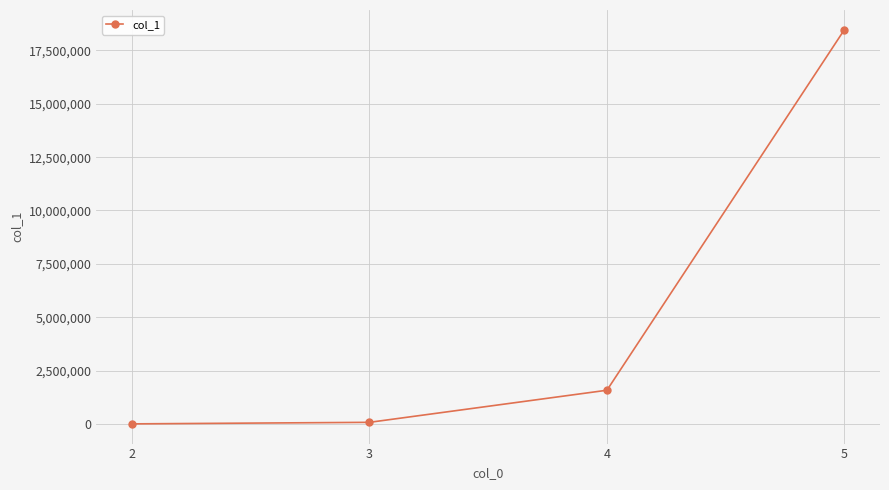

What is the difference between the maximum and minimum values?

18470909